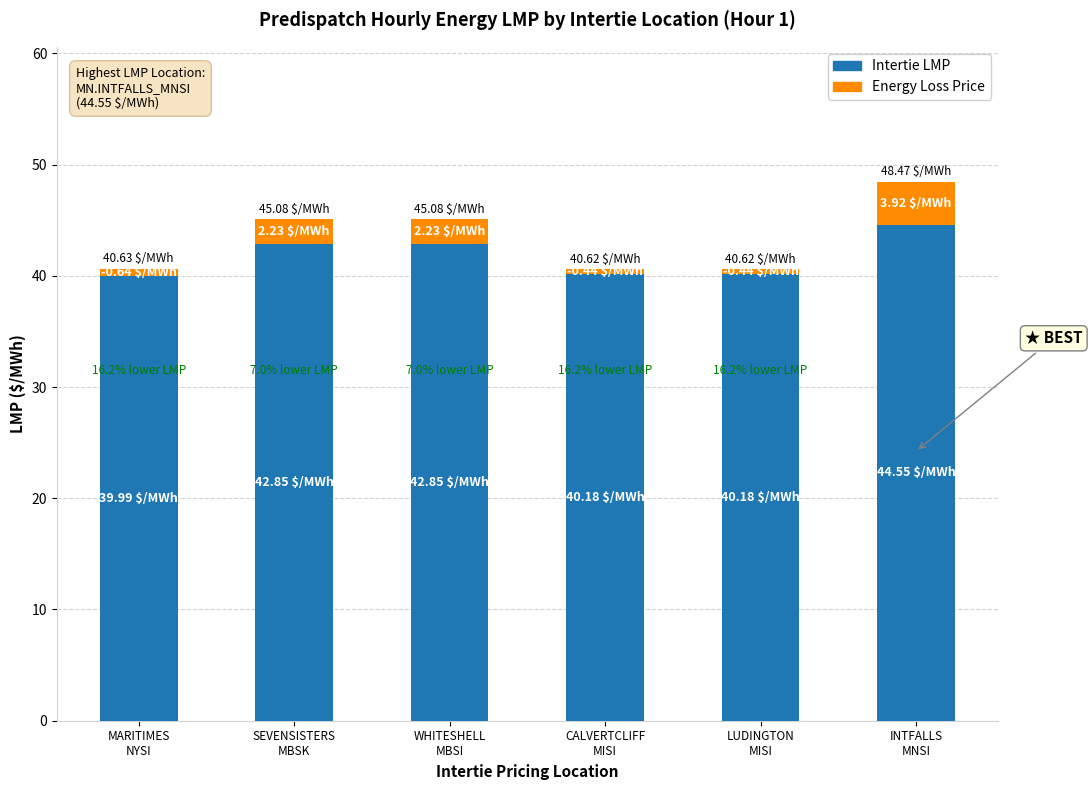

What is the difference between the maximum and minimum values in the Intertie LMP series?

4.6